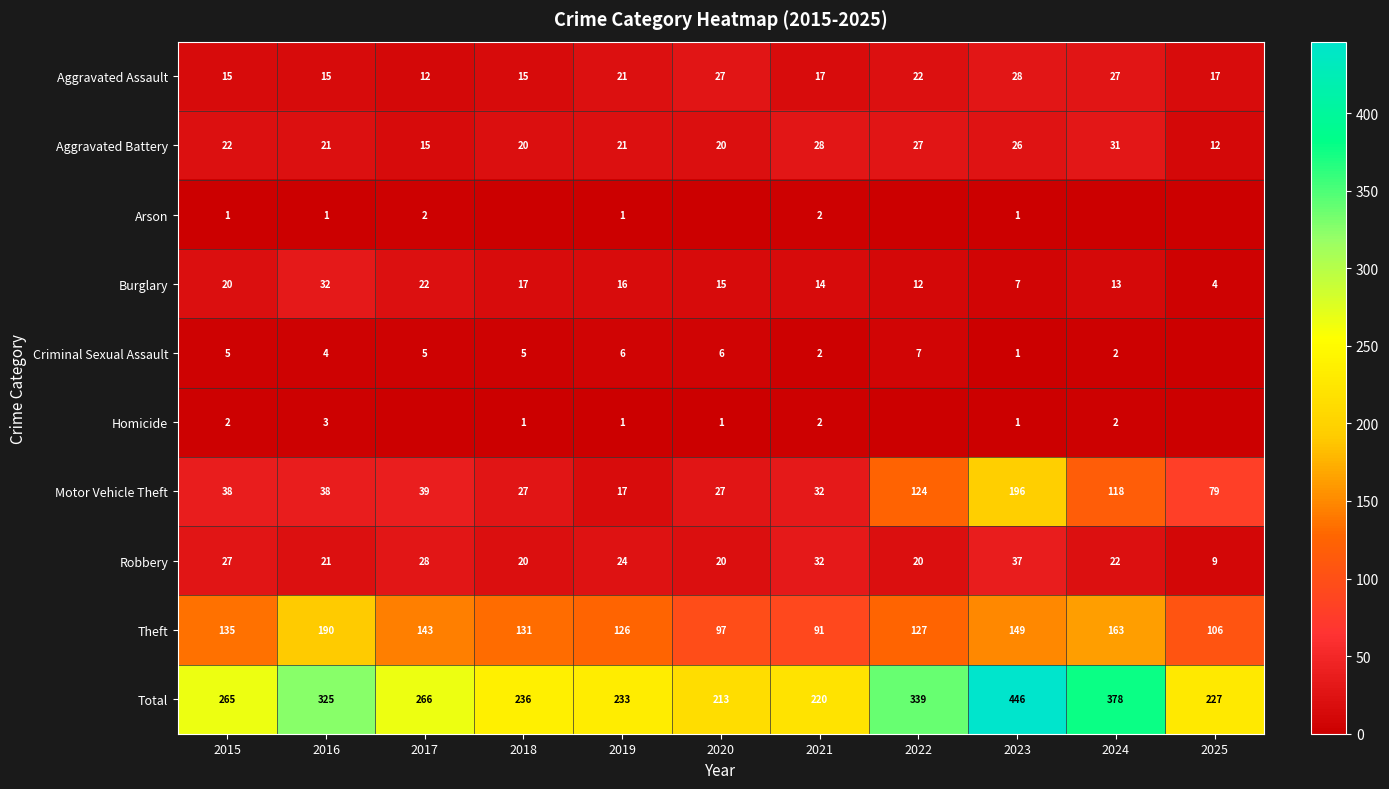

At which category is the sum across all series the highest?

2023